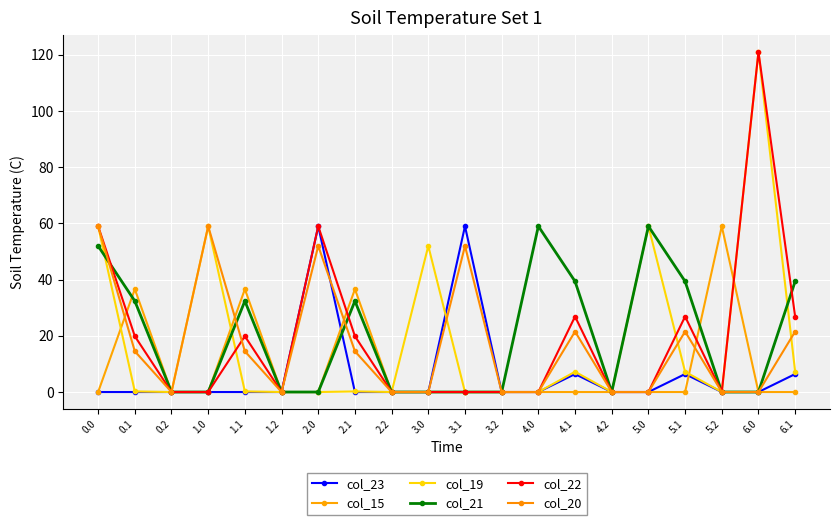

Is the value of col_23 at 3.0 greater than the value of col_15 at 2.2?

No